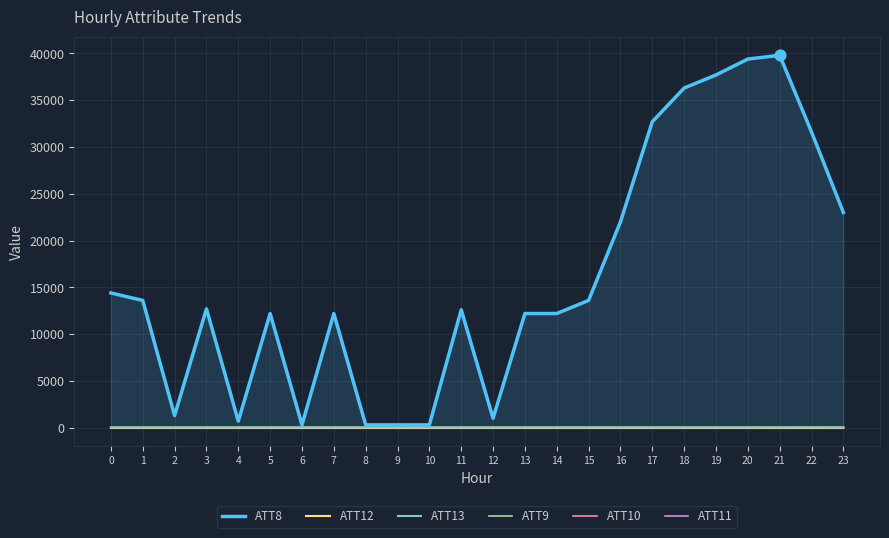

Which series has the largest total across all categories?

ATT8